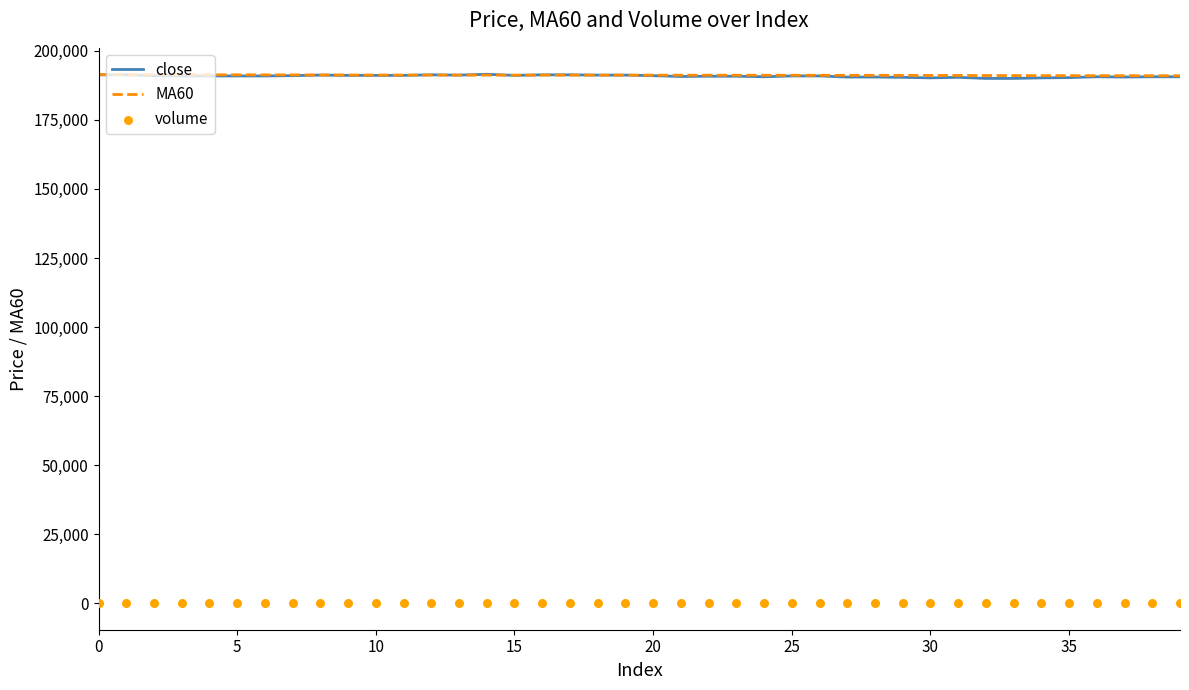

Which series contains the highest Y value?

close